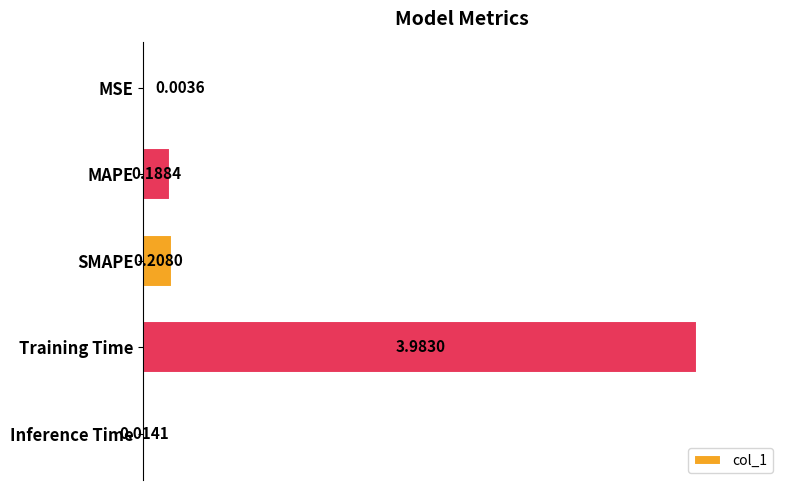

Does the chart contain stacked bars?

No